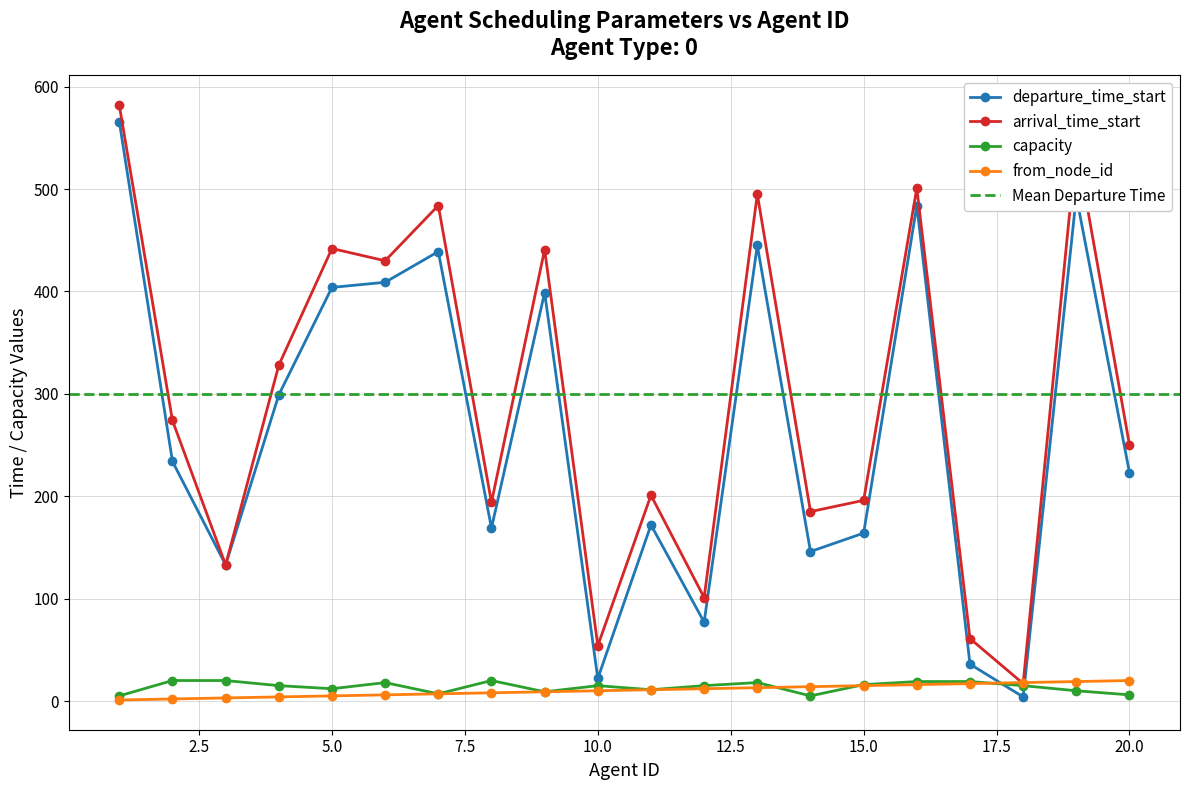

Where does the arrival_time_start series first go above 274?

1